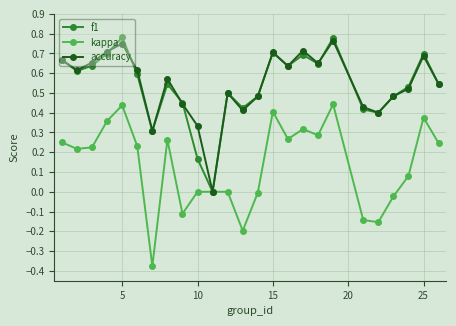

True or false: f1 has more than 1 points higher than both neighbors.

True